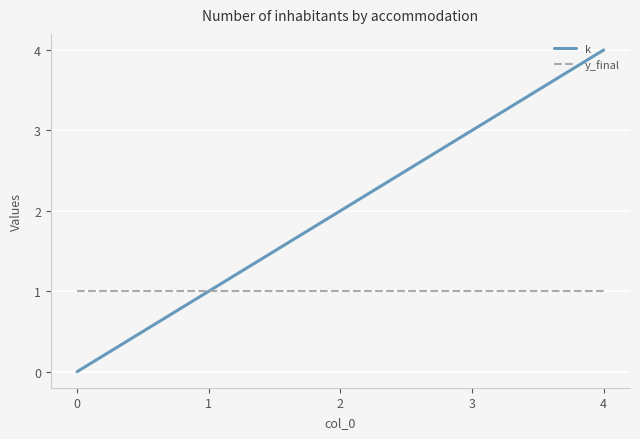

The y_final series shows 1 at 0. True or false?

True